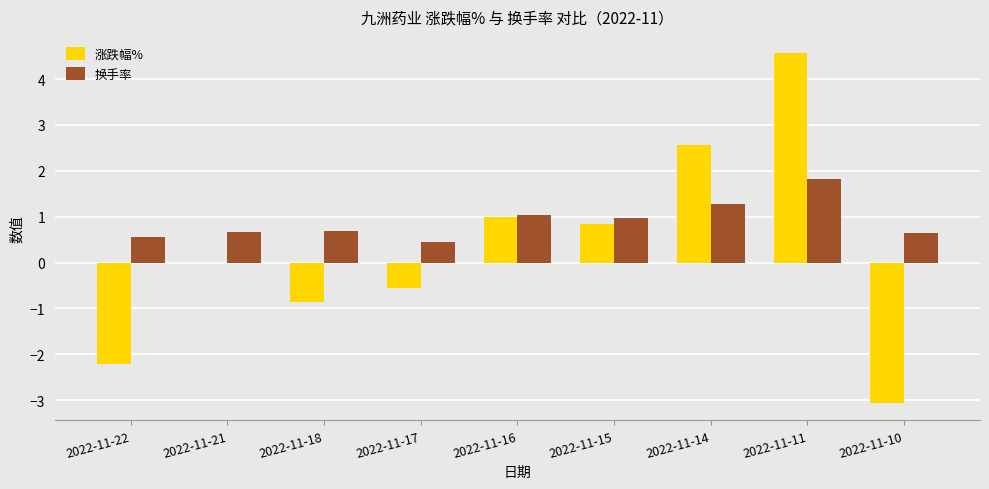

Which category has the highest value across all series?

2022-11-11